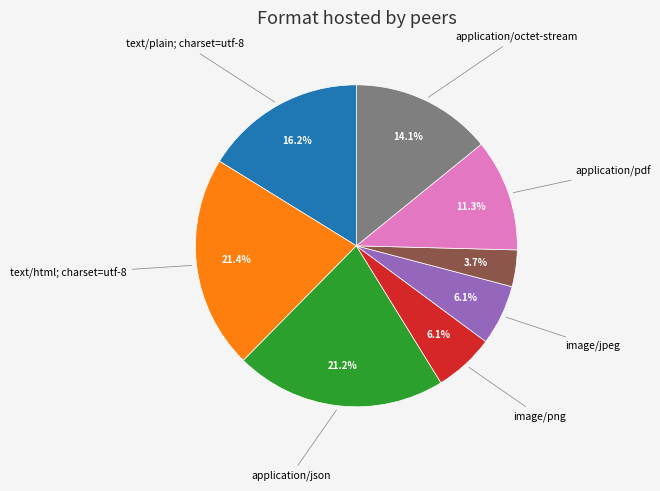

Is there a majority slice in this chart?

No